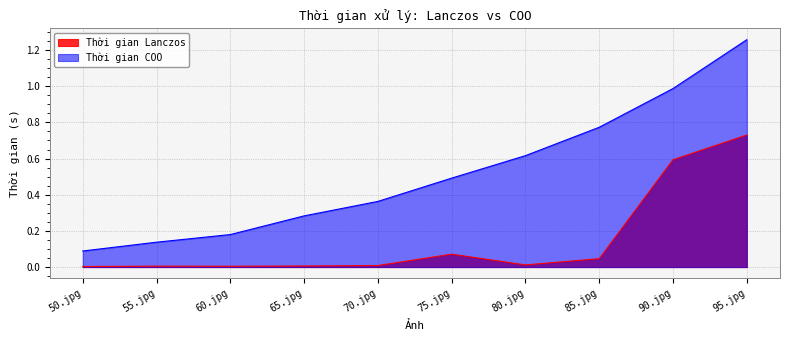

What is the difference between the Thời gian COO values at 65.jpg and 70.jpg?

0.1